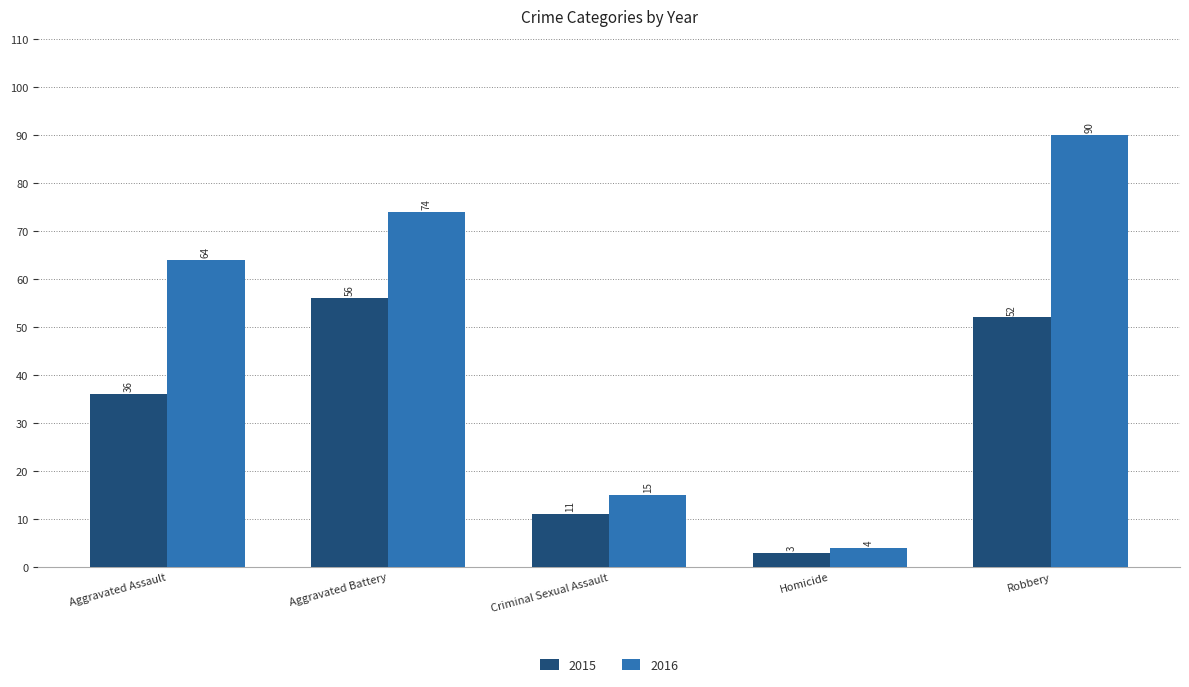

Are the bars grouped side by side (vs. stacked)?

Yes